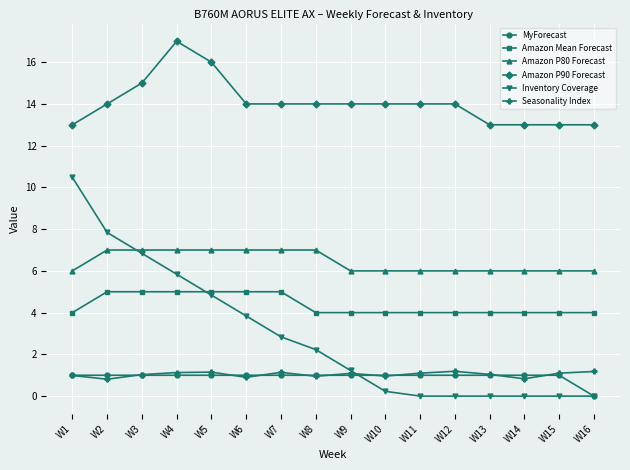

The Amazon P80 Forecast series shows 7.0 at W8. True or false?

True